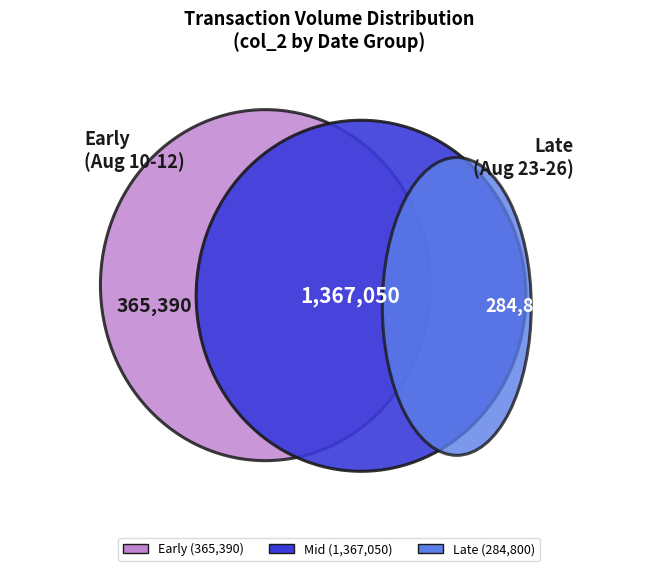

Does 105/08/17 represent more than half of the total?

No